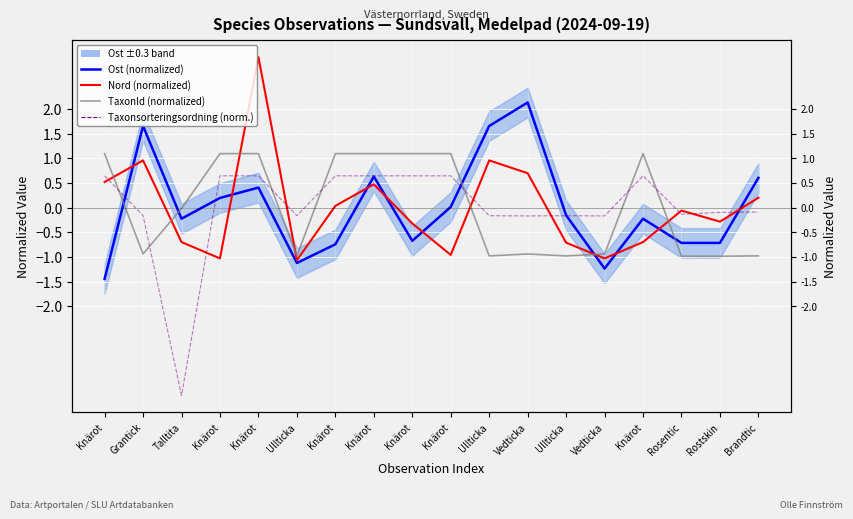

List the labels in order of Nord (normalized) value, smallest first.

Ullticka, Knärot, Vedticka, Knärot, Ullticka, Talltita, Knärot, Knärot, Rostskin, Rosentic, Knärot, Brandtic, Knärot, Knärot, Vedticka, Grantick, Ullticka, Knärot